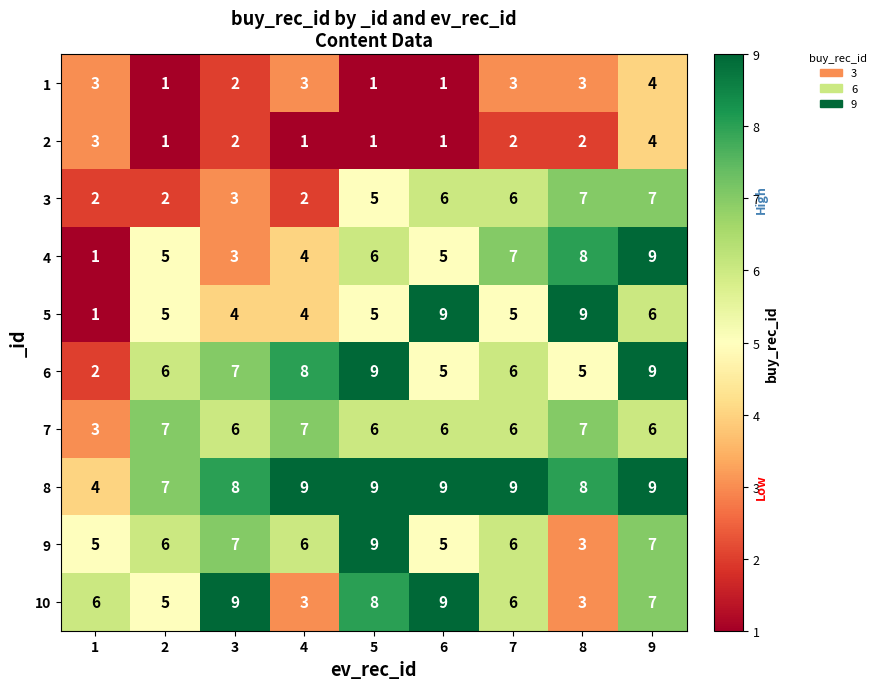

What is the total value across all series at 8?

55